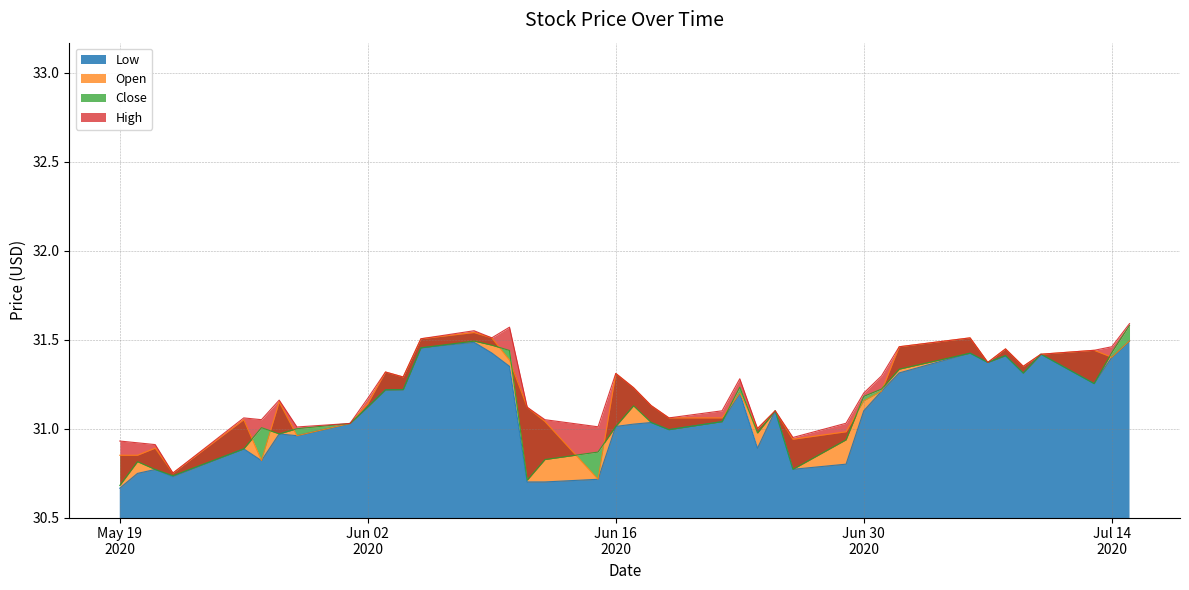

Rank the categories by Close value from highest to lowest.

2020-07-15, 2020-06-08, 2020-06-09, 2020-06-05, 2020-06-10, 2020-07-14, 2020-07-06, 2020-07-10, 2020-07-08, 2020-07-07, 2020-07-02, 2020-07-09, 2020-07-13, 2020-06-23, 2020-07-01, 2020-06-04, 2020-06-03, 2020-06-30, 2020-06-17, 2020-06-02, 2020-06-25, 2020-06-22, 2020-06-18, 2020-06-01, 2020-06-16, 2020-05-27, 2020-05-29, 2020-06-19, 2020-06-24, 2020-05-28, 2020-06-29, 2020-05-26, 2020-06-15, 2020-06-12, 2020-05-20, 2020-06-26, 2020-05-21, 2020-05-22, 2020-06-11, 2020-05-19